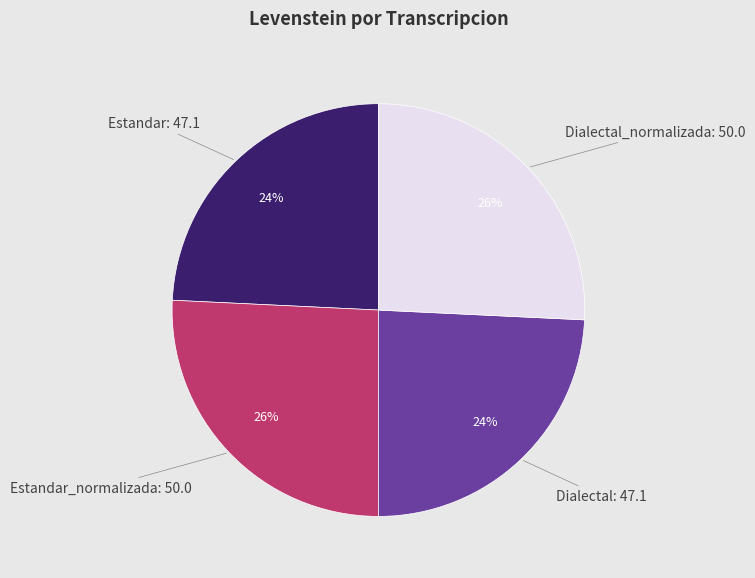

To the nearest percent, what is the combined percentage of Dialectal and Dialectal_normalizada?

50%